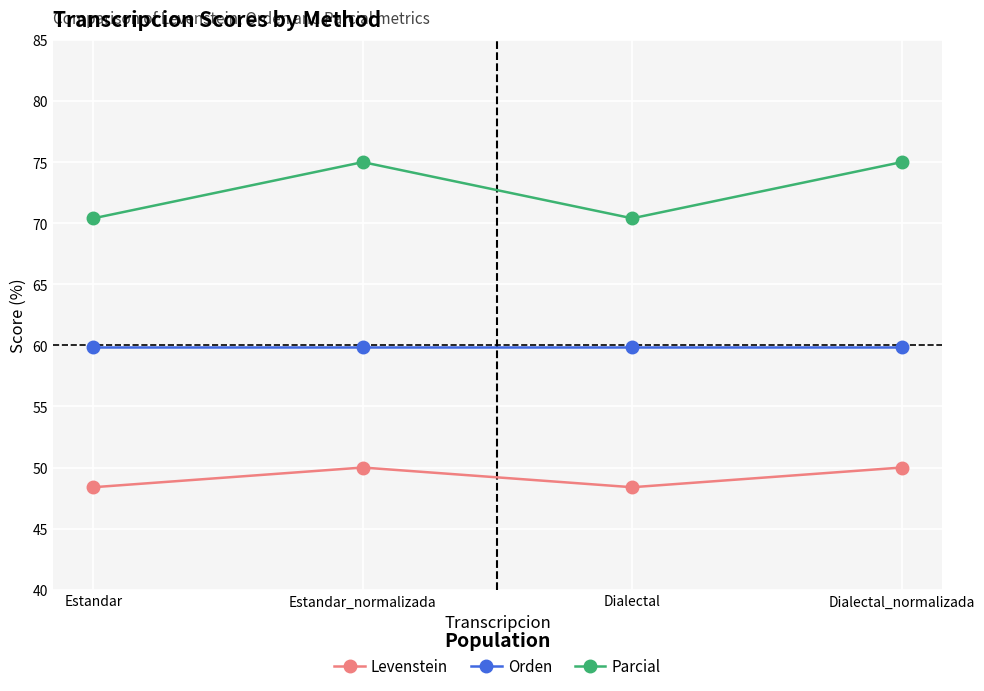

At how many categories does at least one series exceed 63?

4